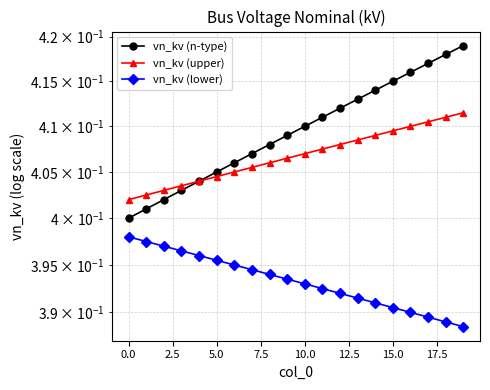

List the series in order of their peak value, lowest first.

vn_kv (lower), vn_kv (upper), vn_kv (n-type)